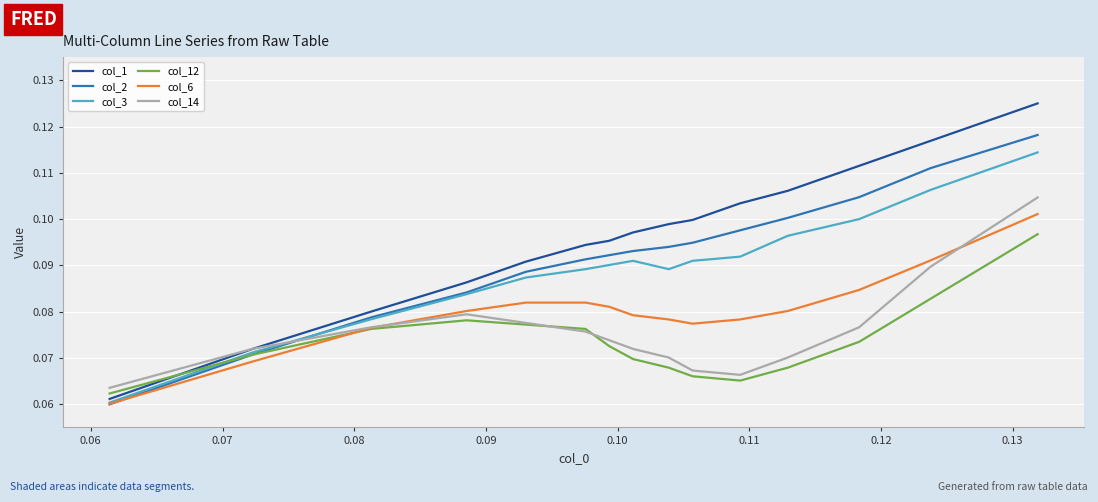

Which series has the largest total across all categories?

col_1